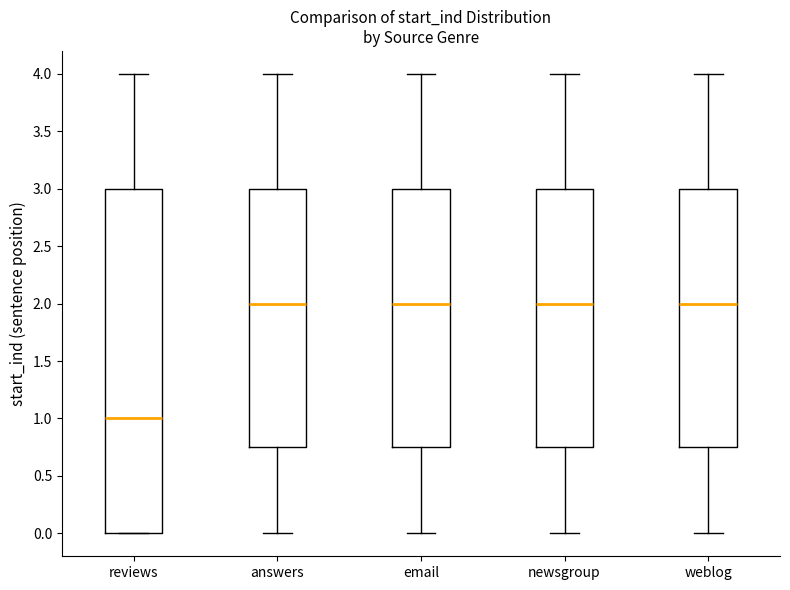

Which box is the tallest, from its lower edge to its upper edge?

reviews